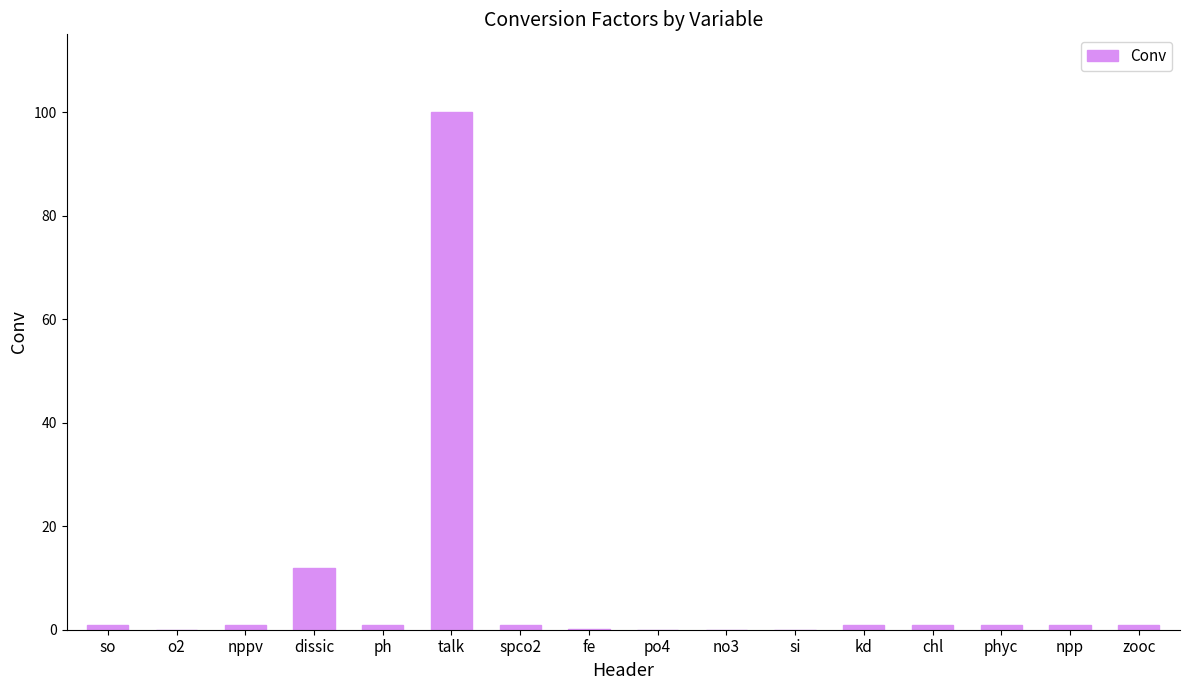

Read the value at talk.

100.1